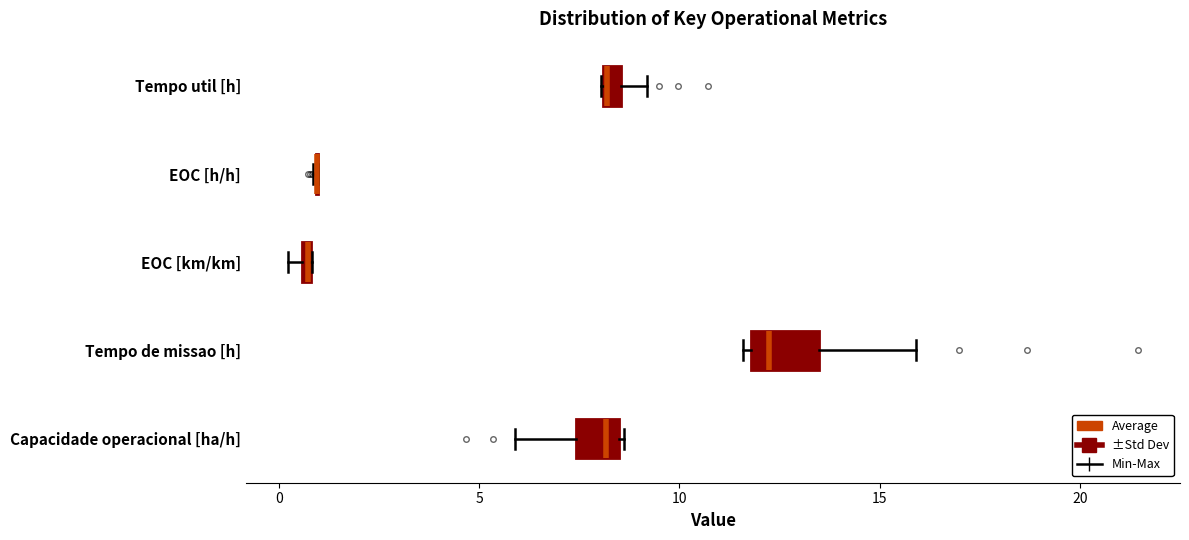

Which box is the widest, from its left edge to its right edge?

Tempo de missao [h]